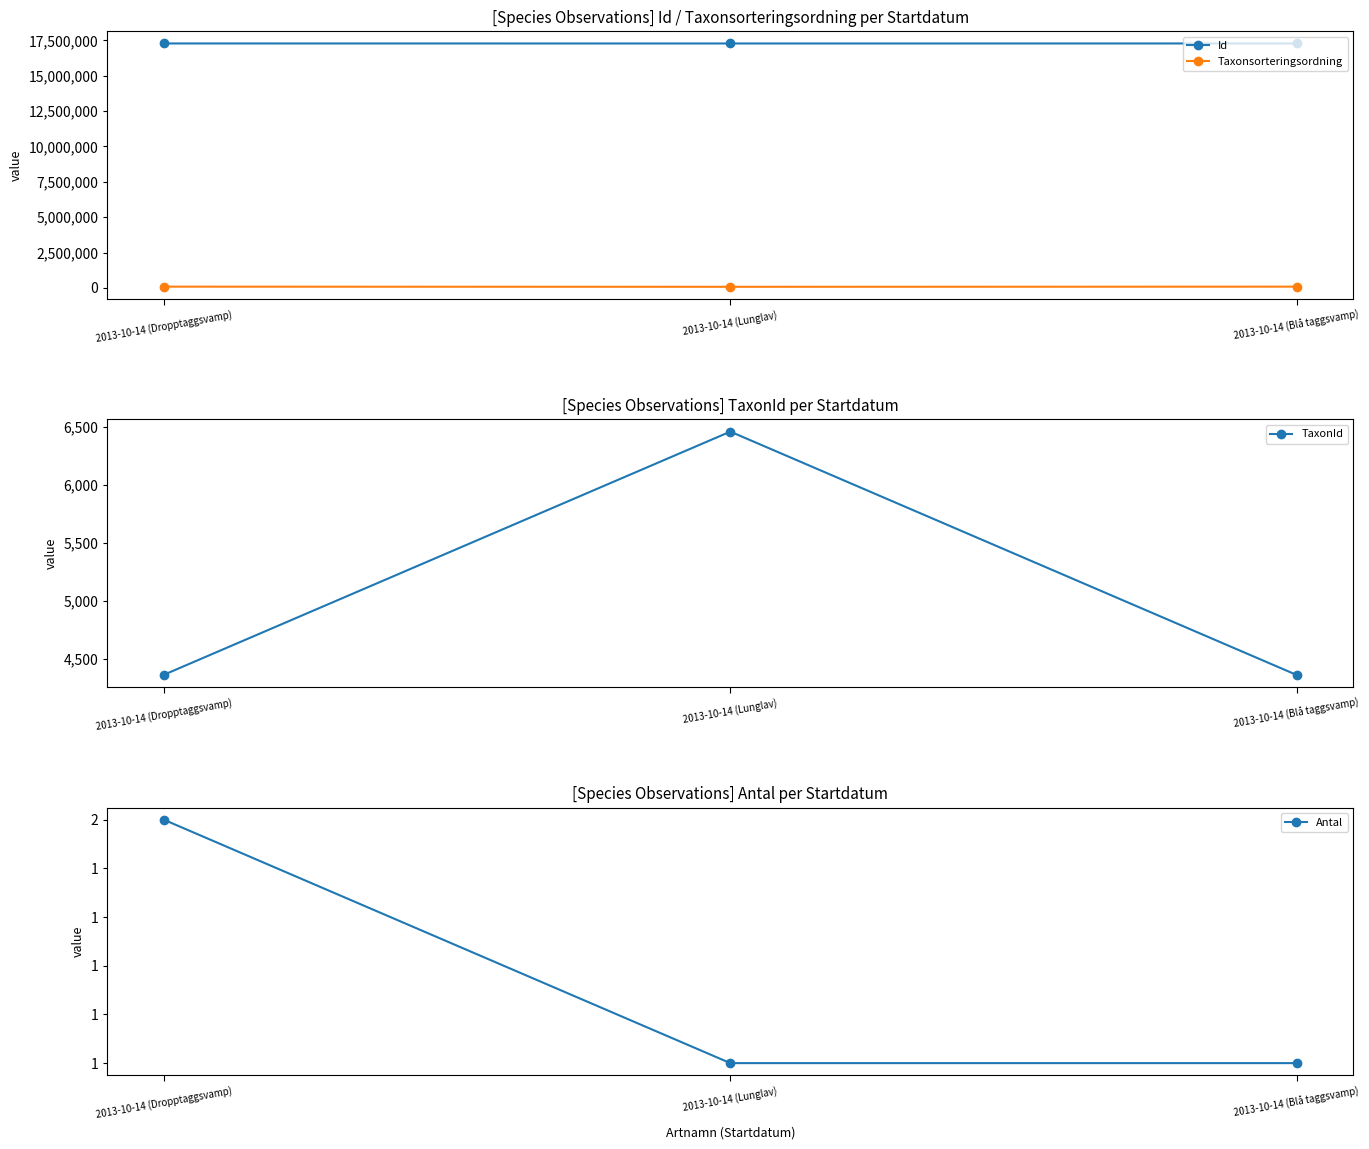

At which label does Id reach its minimum?

2013-10-14 (Lunglav)